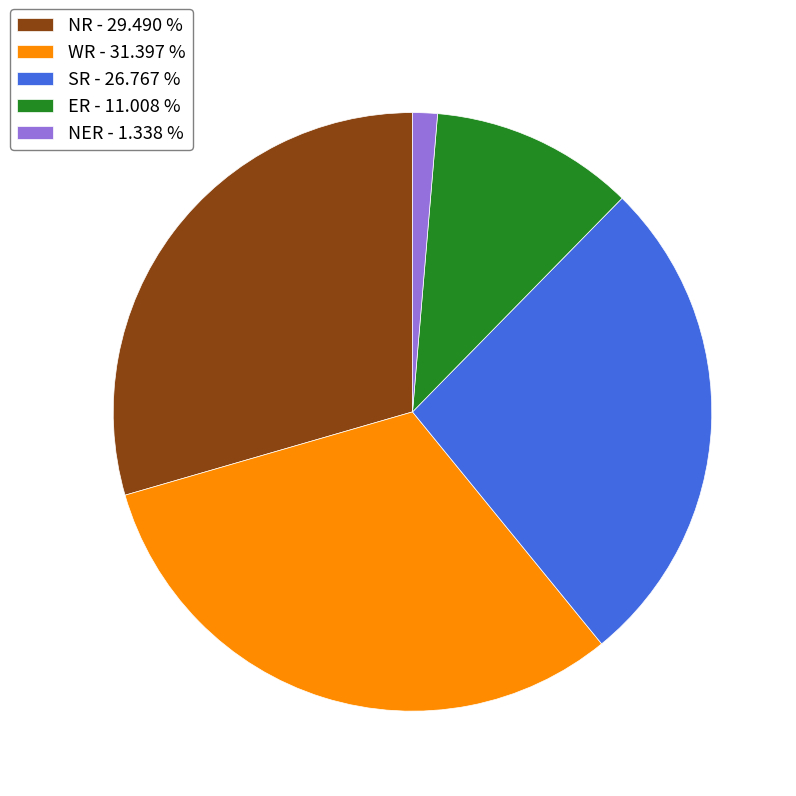

Rank the categories by value from lowest to highest.

NER - 1.338 %, ER - 11.008 %, SR - 26.767 %, NR - 29.490 %, WR - 31.397 %